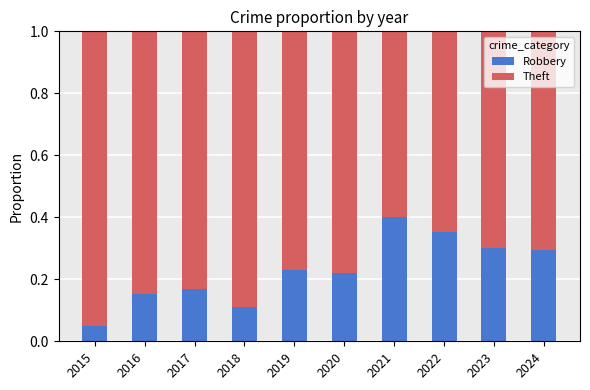

At which label does Robbery reach its minimum?

2015